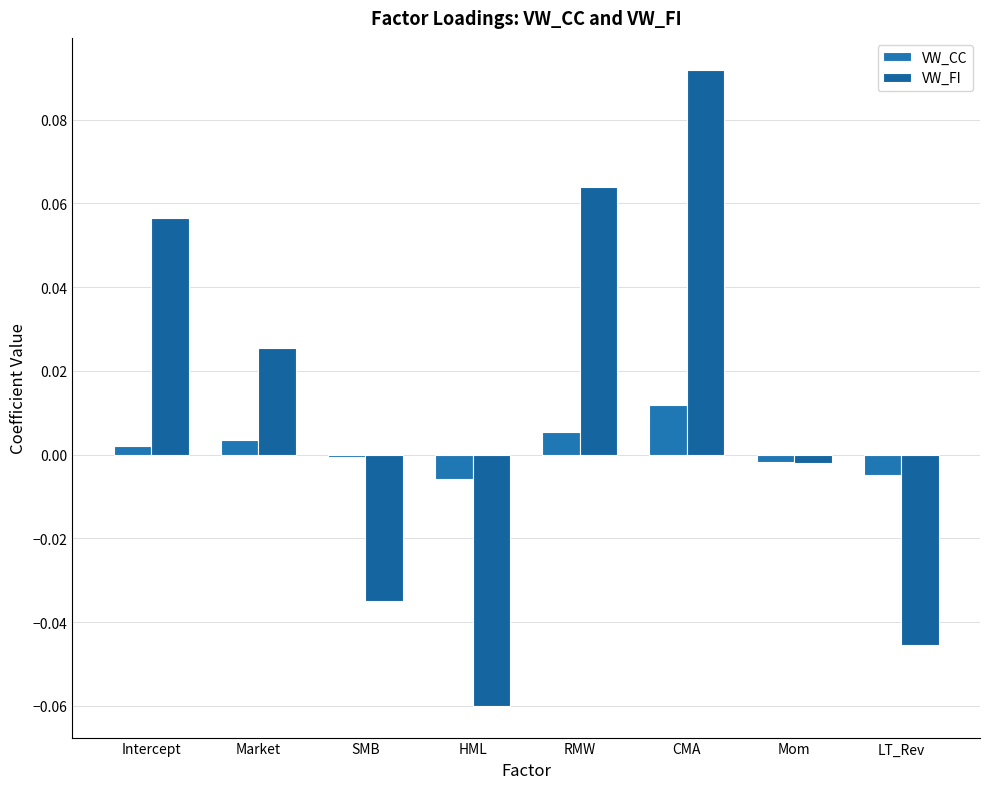

Reading left to right, list all the values displayed in this chart.

VW_CC: 0.0	0.0	-0.0	-0.0	0.0	0.0	-0.0	-0.0
VW_FI: 0.1	0.0	-0.0	-0.1	0.1	0.1	-0.0	-0.0